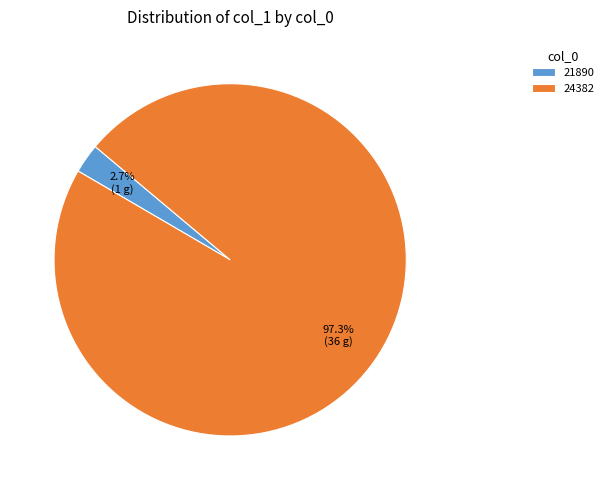

The 24382 slice represents 83% of the pie. True or false?

False